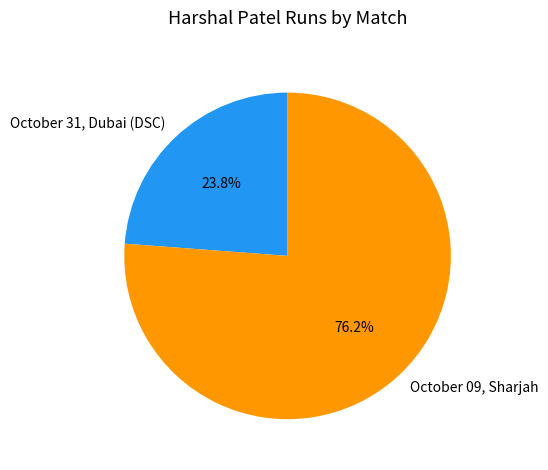

Which category has the smallest portion of the pie?

October 31, Dubai (DSC)